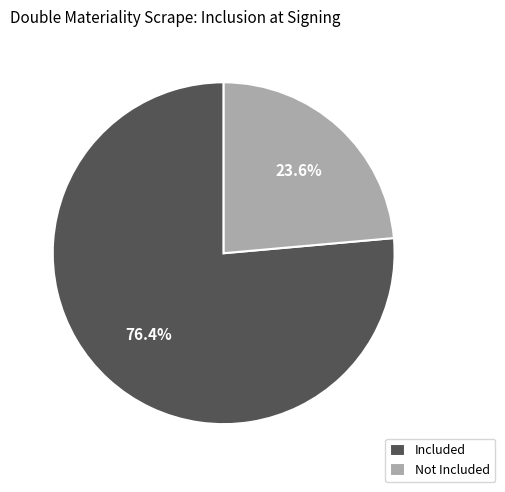

Which has a higher value, Not Included or Included?

Included